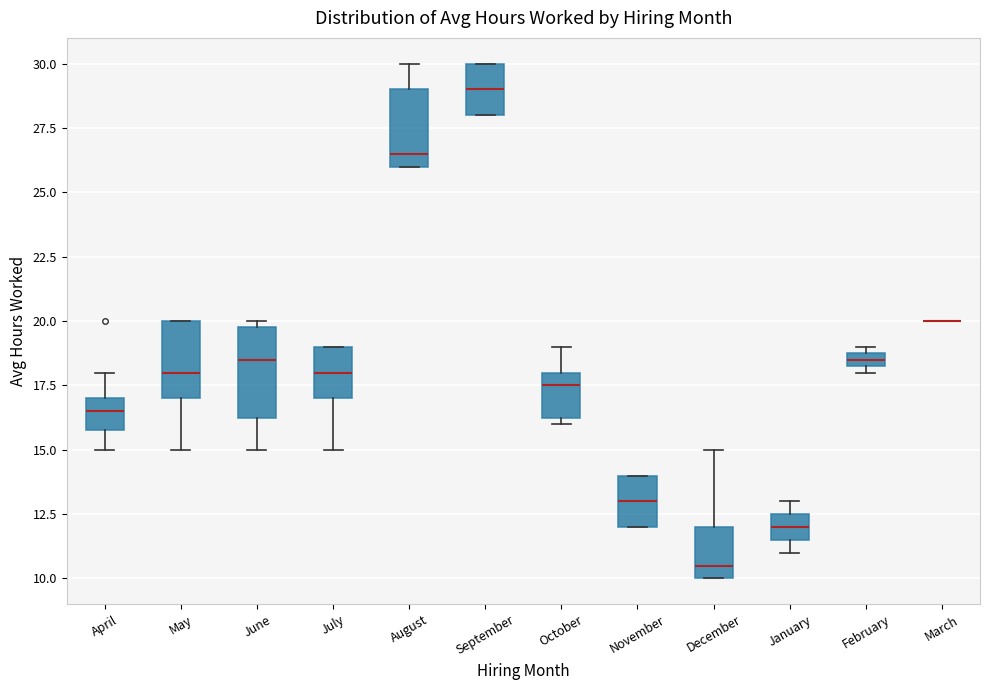

Where is the lower edge of the box for May on the y-axis? The values are not printed on the chart, so give them approximately, as read against the axis.

17.0